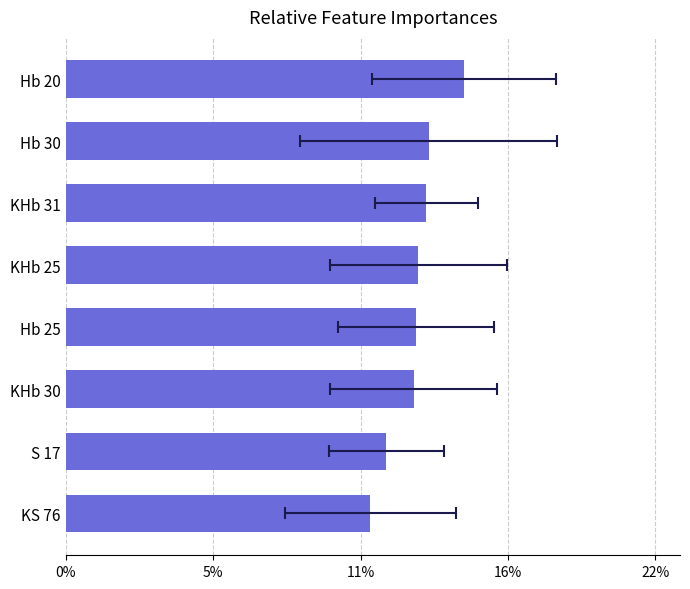

What is the greatest value displayed?

14.6